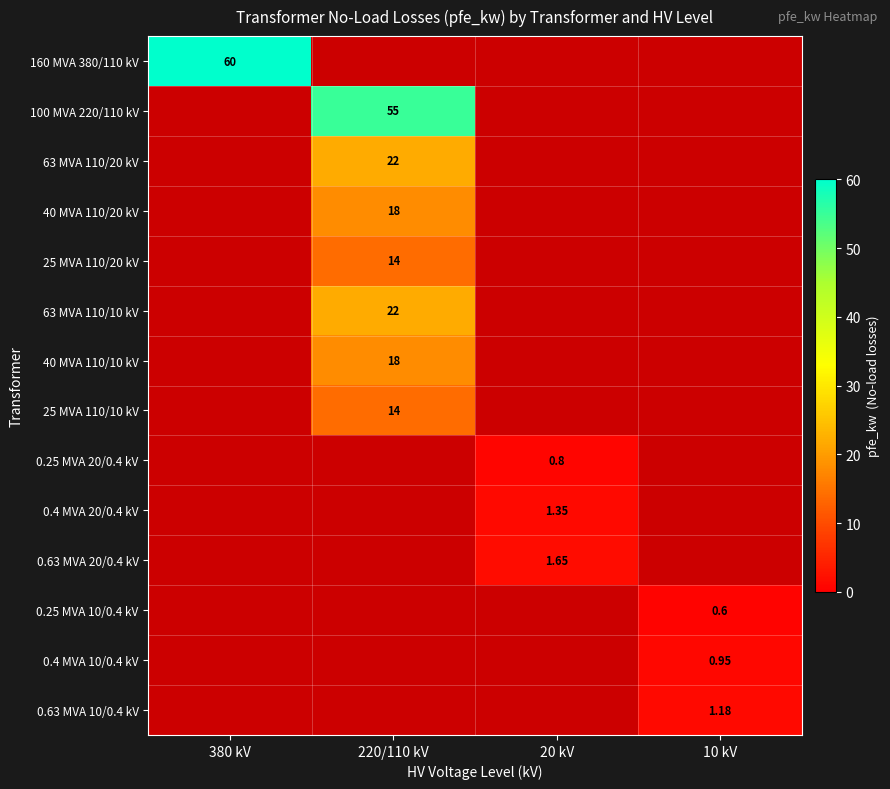

What is the difference between the 0.63 MVA 20/0.4 kV values at 220/110 kV and 20 kV?

1.6